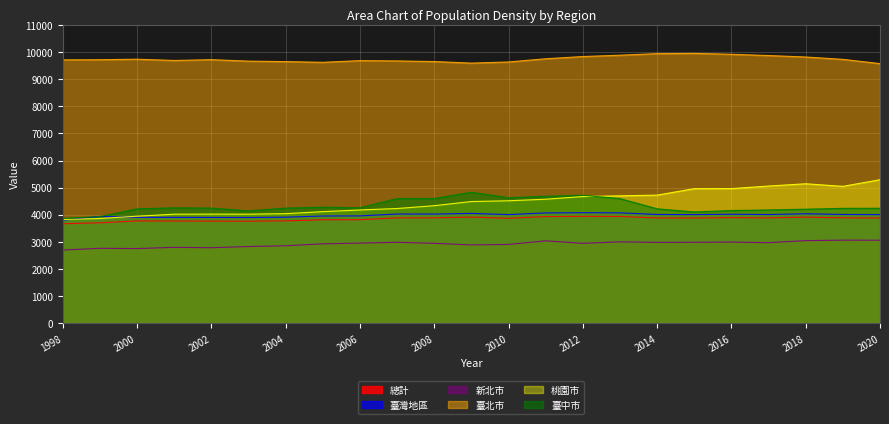

How many lines are shown in the chart?

6